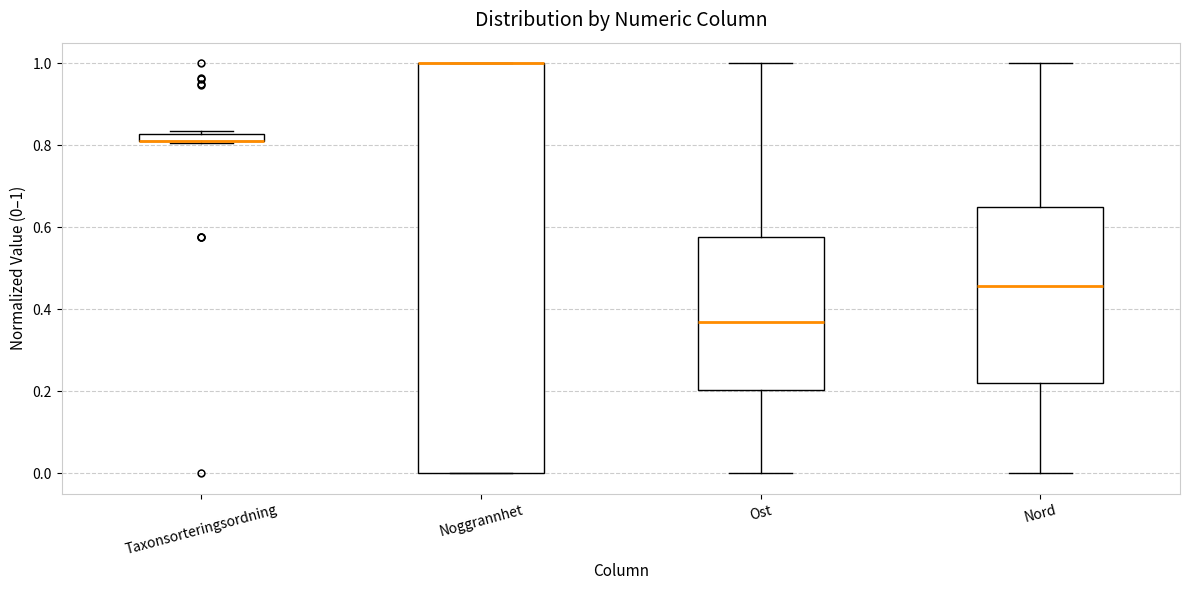

Where does the lower whisker of the box for Ost end on the y-axis? The values are not printed on the chart, so give them approximately, as read against the axis.

0.00